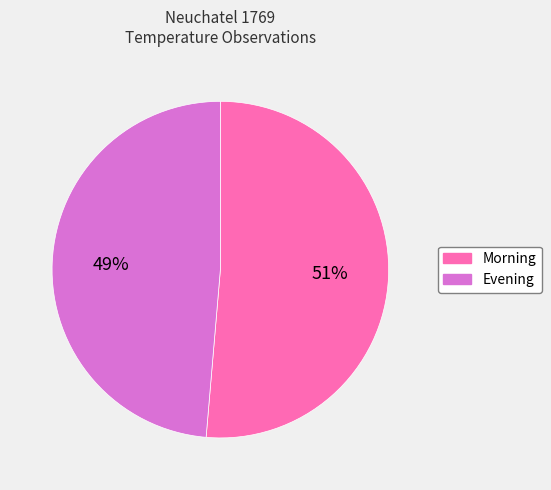

How many slices are in this pie chart?

2